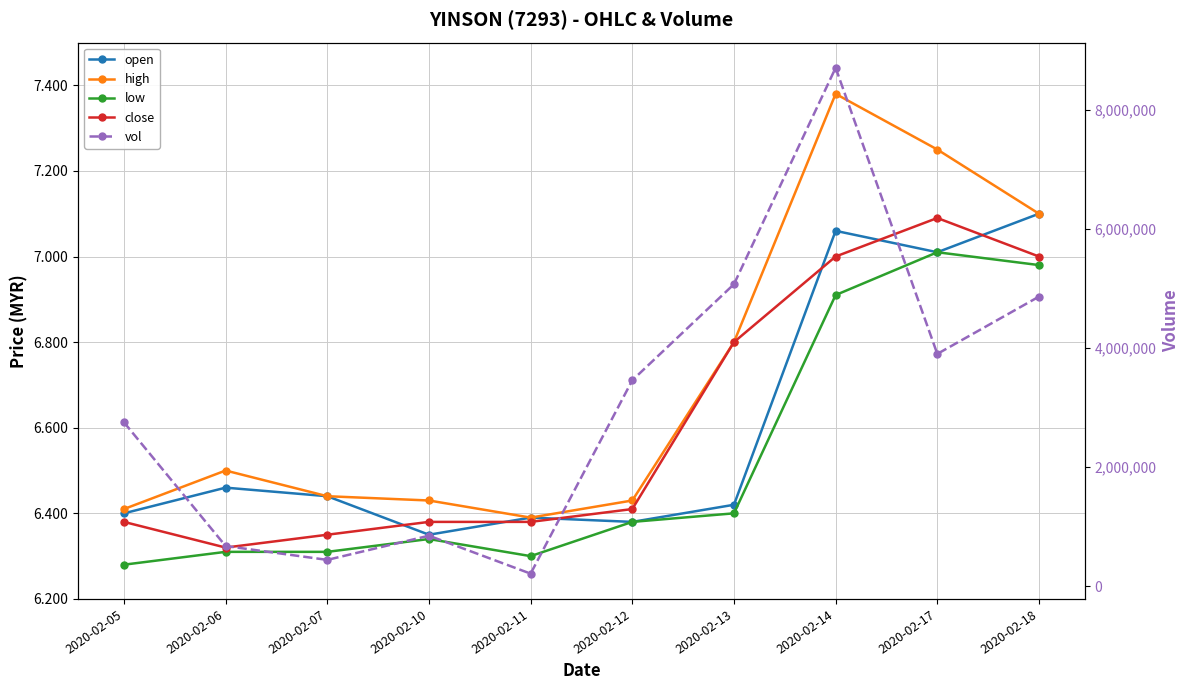

Does the chart have visible grid lines?

Yes